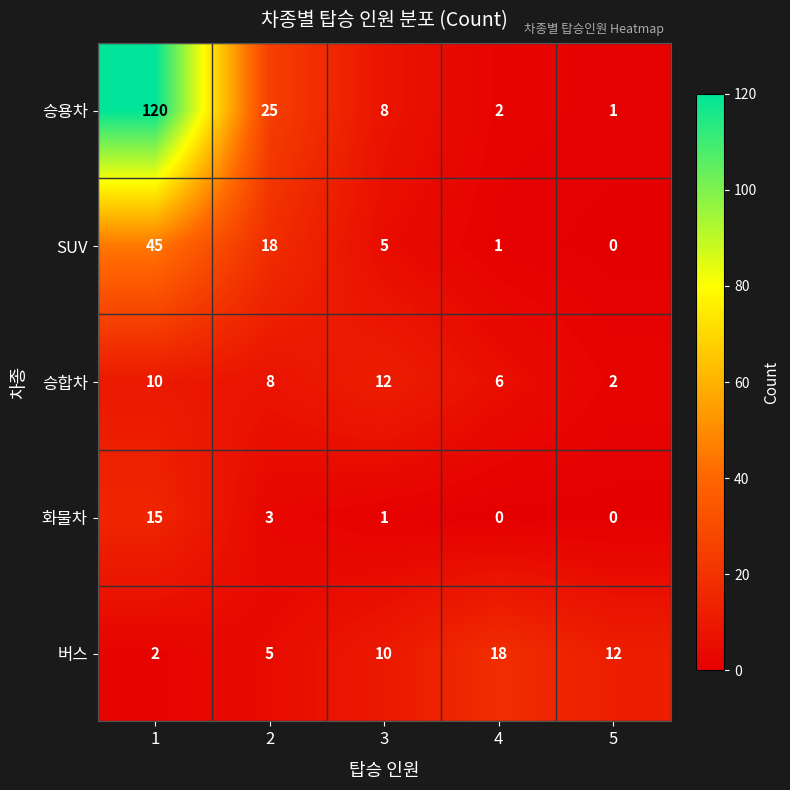

What is the average value of the 승합차 series?

8